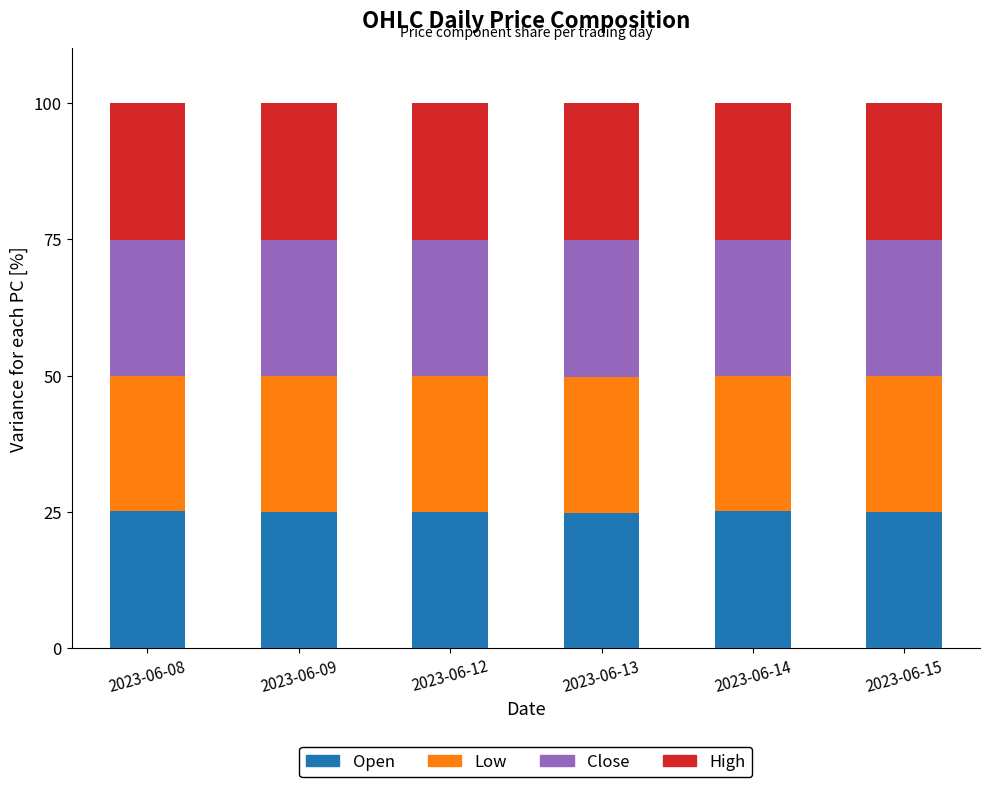

Is it true that Open equals 5.2 at 2023-06-09?

False